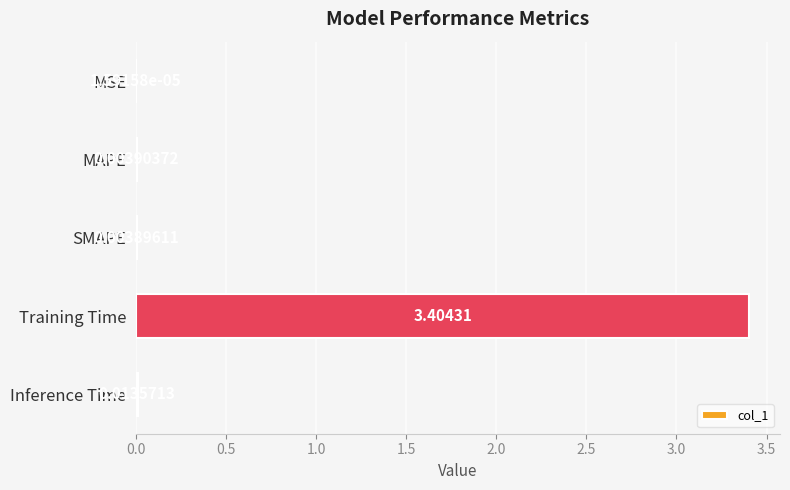

Are the bars grouped side by side (vs. stacked)?

No